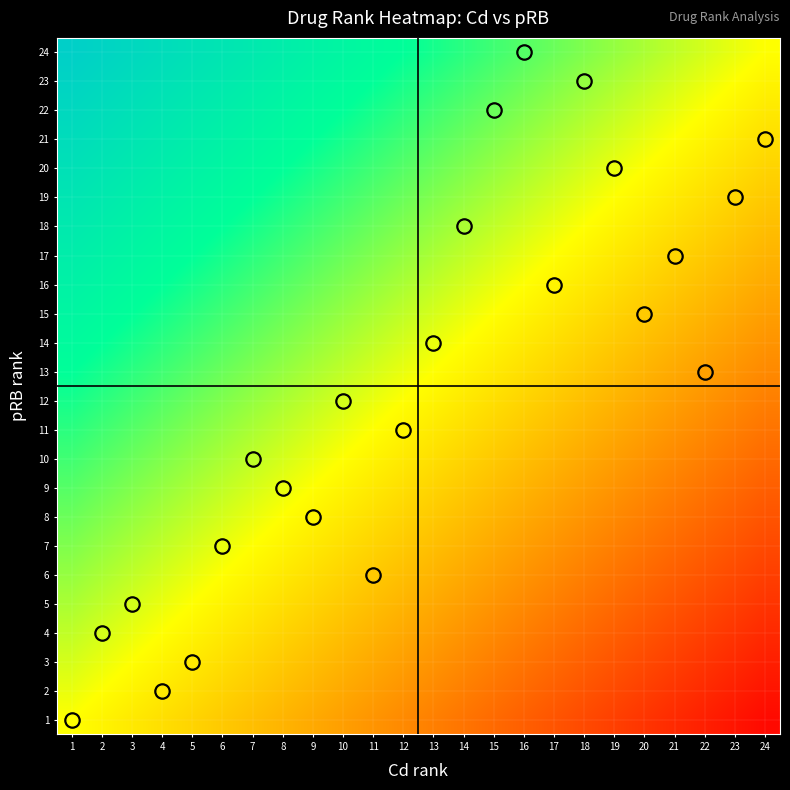

Count the number of categories in the chart.

24